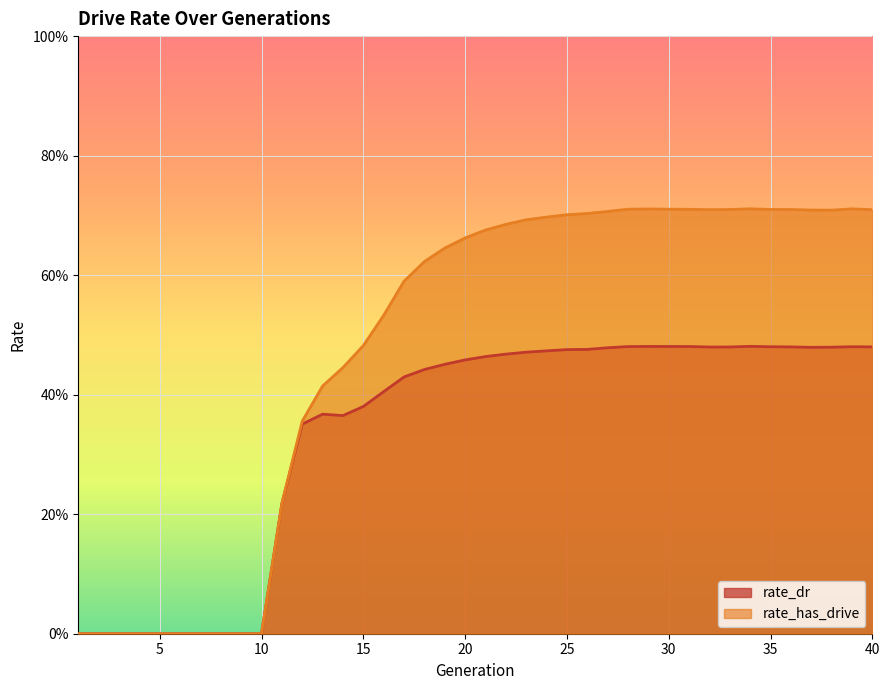

How many lines are shown in the chart?

2